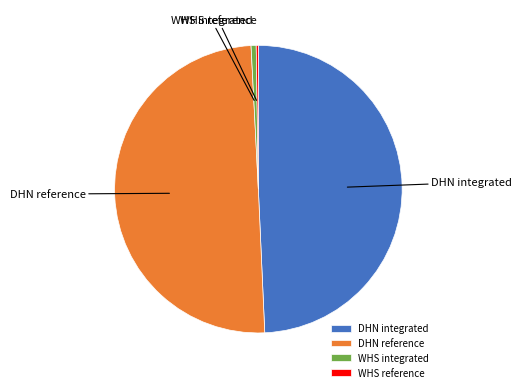

Does WHS integrated represent more than half of the total?

No